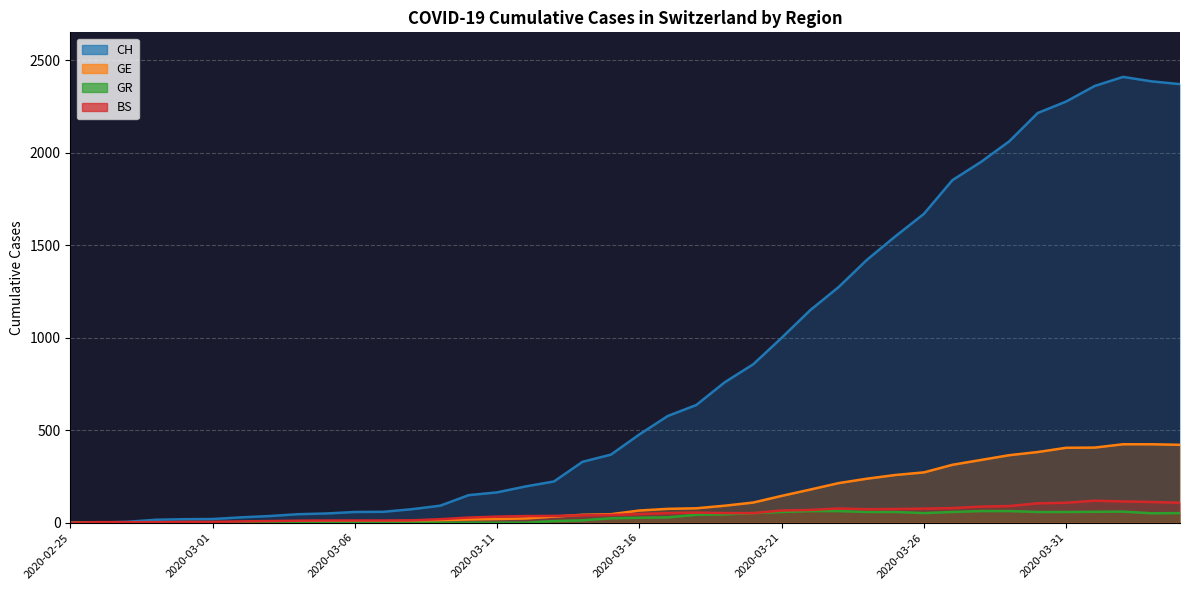

How many values in the CH series exceed 477?

19